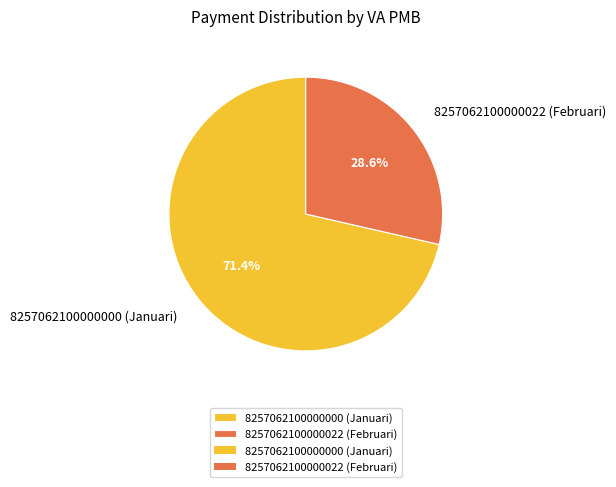

Does any single category account for the majority?

Yes